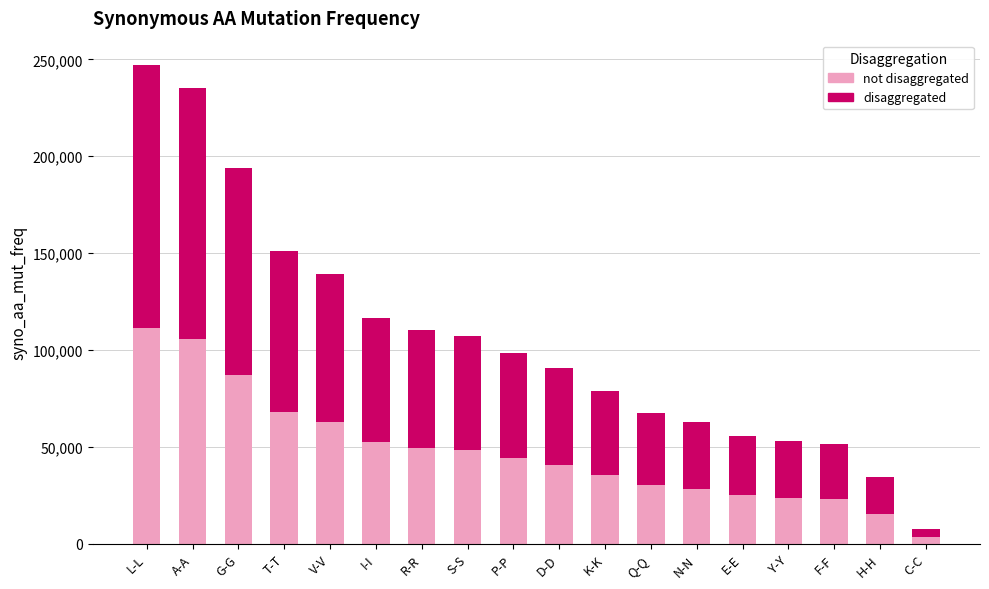

What are all the series names shown in the legend?

not disaggregated, disaggregated